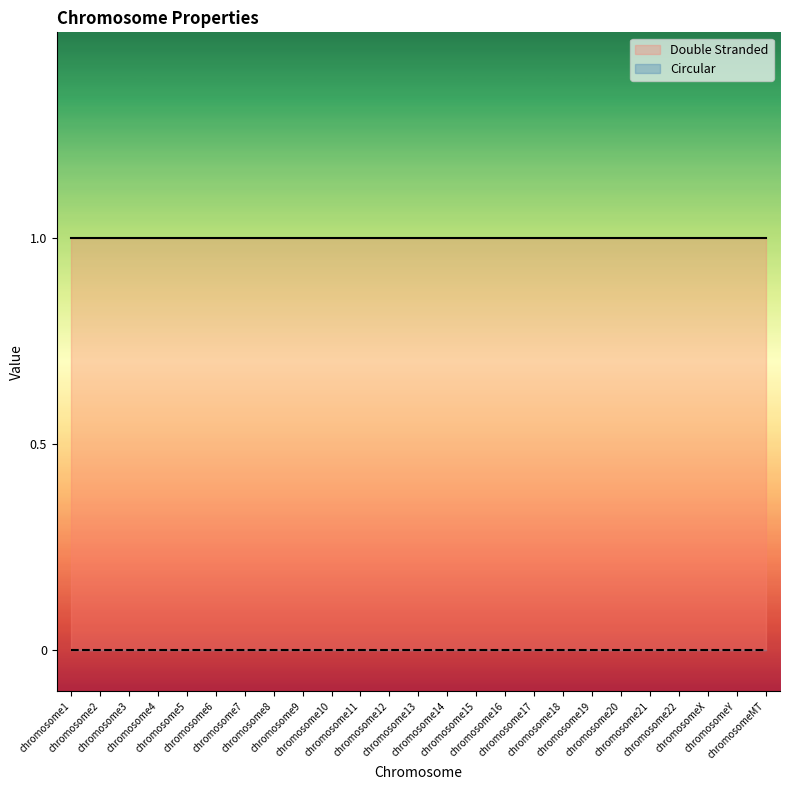

At which category is the sum across all series the highest?

chromosome1